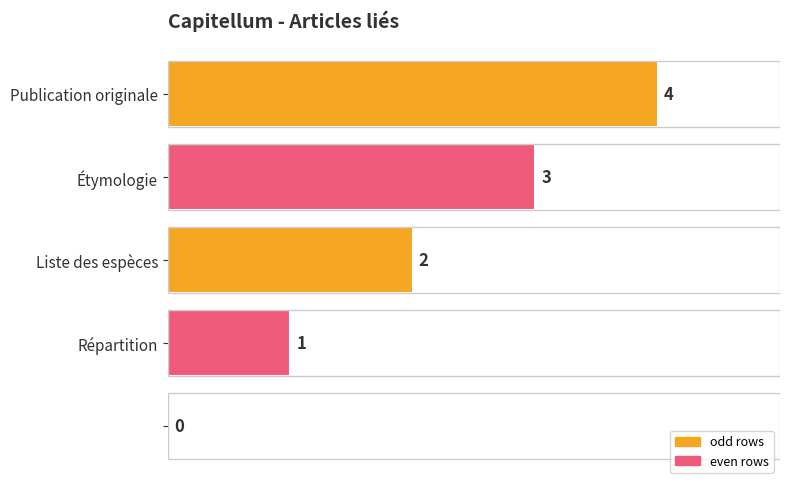

How many values are between 1 and 3?

3